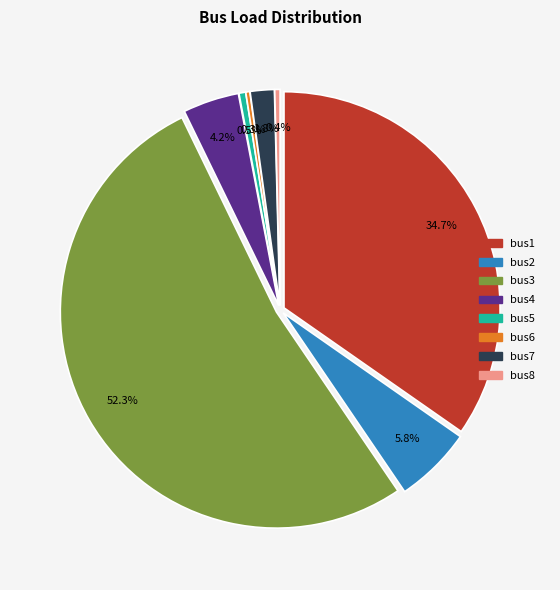

What percentage is NOT represented by bus1?

65.3%